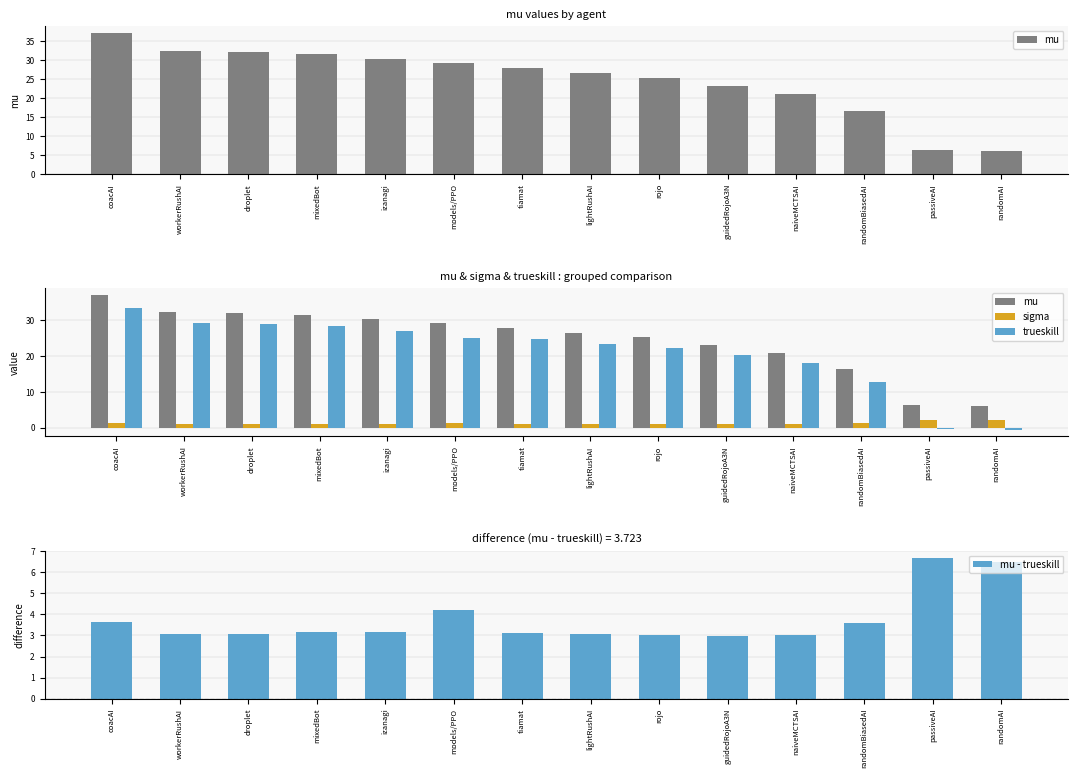

How many groups of bars are there?

14